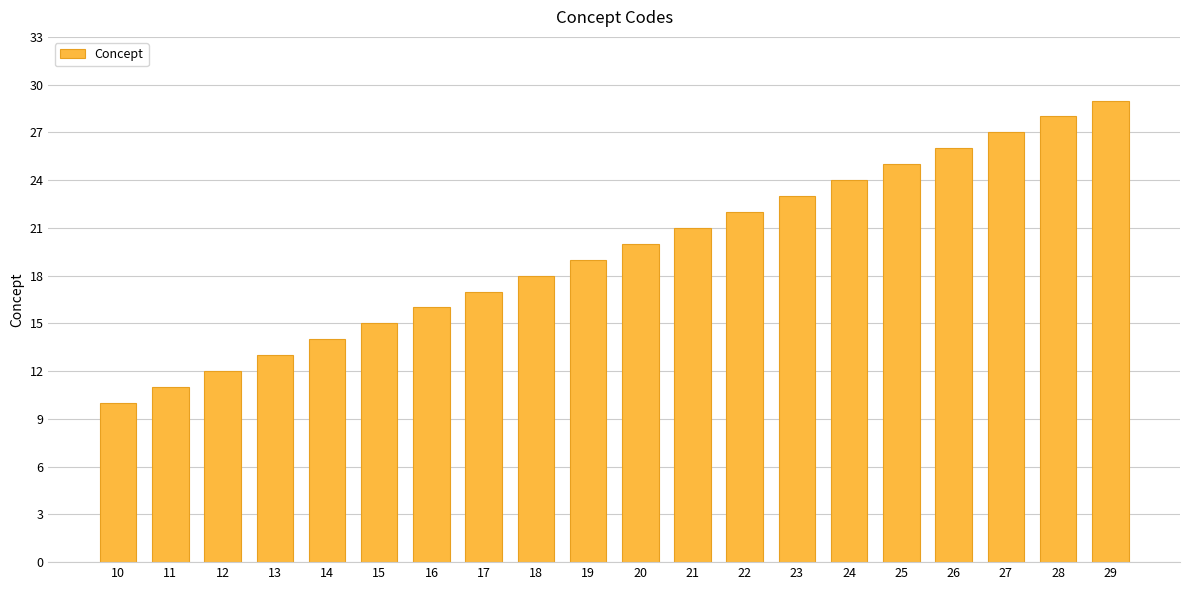

What is the sum of the values at 28 and 14?

42